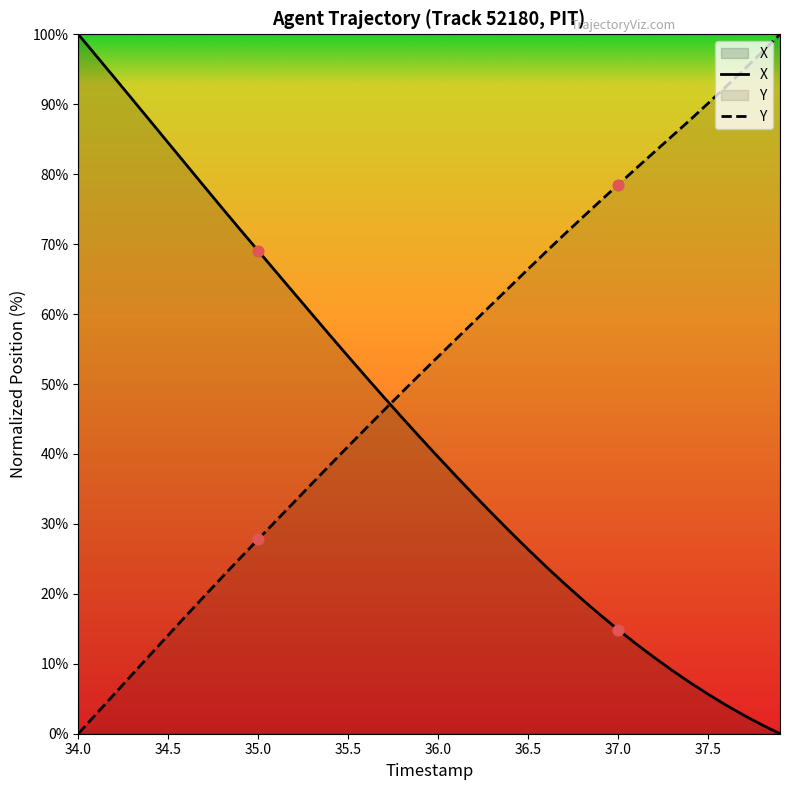

Which series has the largest total across all categories?

Y